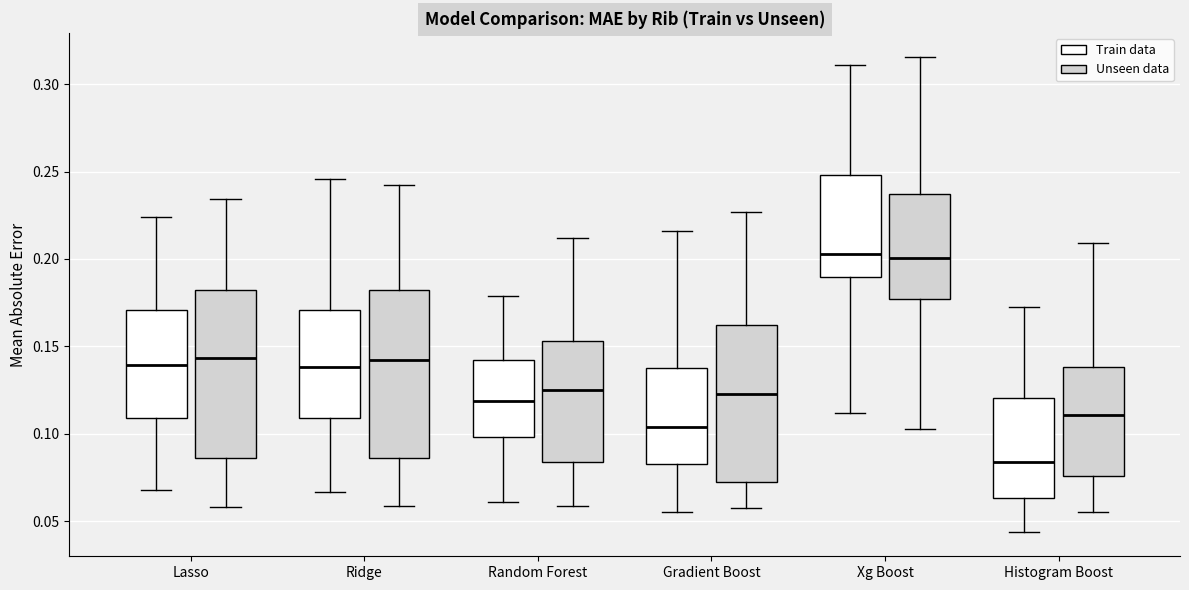

Reading left to right, transcribe this box plot: for each box, give where its median line is, the range the box spans, and where its two whiskers end, as read against the y-axis. The values are not printed on the chart, so give them approximately, as read against the axis.

Lasso (Train data): median 0.140, box 0.110 to 0.170, whiskers 0.070 to 0.225
Lasso (Unseen data): median 0.145, box 0.085 to 0.180, whiskers 0.060 to 0.235
Ridge (Train data): median 0.140, box 0.110 to 0.170, whiskers 0.065 to 0.245
Ridge (Unseen data): median 0.140, box 0.085 to 0.180, whiskers 0.060 to 0.240
Random Forest (Train data): median 0.120, box 0.100 to 0.140, whiskers 0.060 to 0.180
Random Forest (Unseen data): median 0.125, box 0.085 to 0.155, whiskers 0.060 to 0.210
Gradient Boost (Train data): median 0.105, box 0.080 to 0.135, whiskers 0.055 to 0.215
Gradient Boost (Unseen data): median 0.125, box 0.070 to 0.160, whiskers 0.055 to 0.225
Xg Boost (Train data): median 0.205, box 0.190 to 0.250, whiskers 0.110 to 0.310
Xg Boost (Unseen data): median 0.200, box 0.175 to 0.235, whiskers 0.105 to 0.315
Histogram Boost (Train data): median 0.085, box 0.065 to 0.120, whiskers 0.045 to 0.175
Histogram Boost (Unseen data): median 0.110, box 0.075 to 0.140, whiskers 0.055 to 0.210